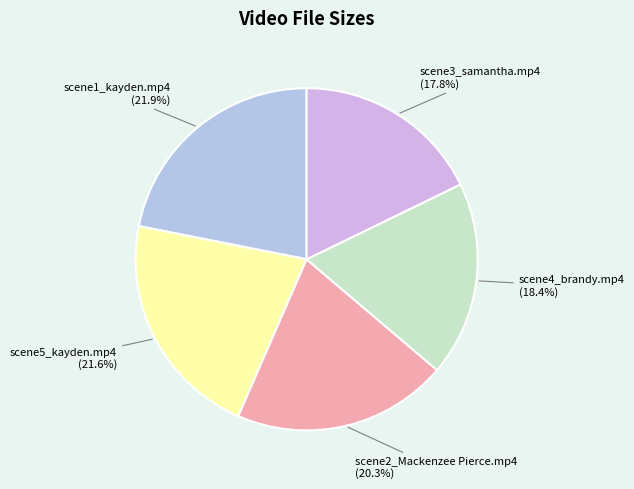

The scene1_kayden.mp4 slice represents 22% of the pie. True or false?

True